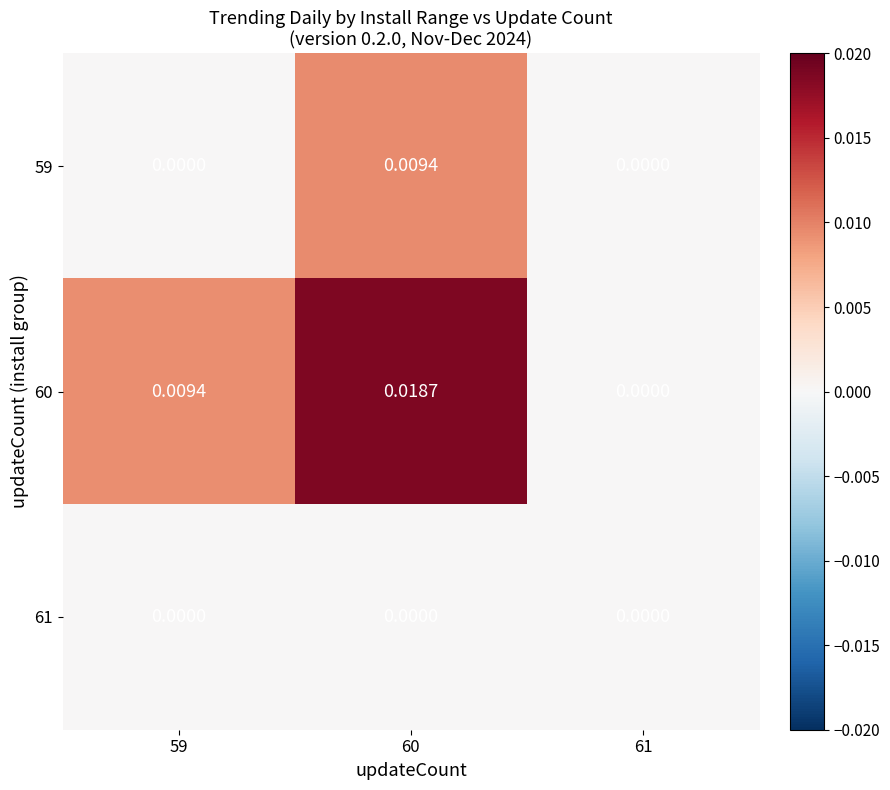

Count the number of data series in this chart.

3